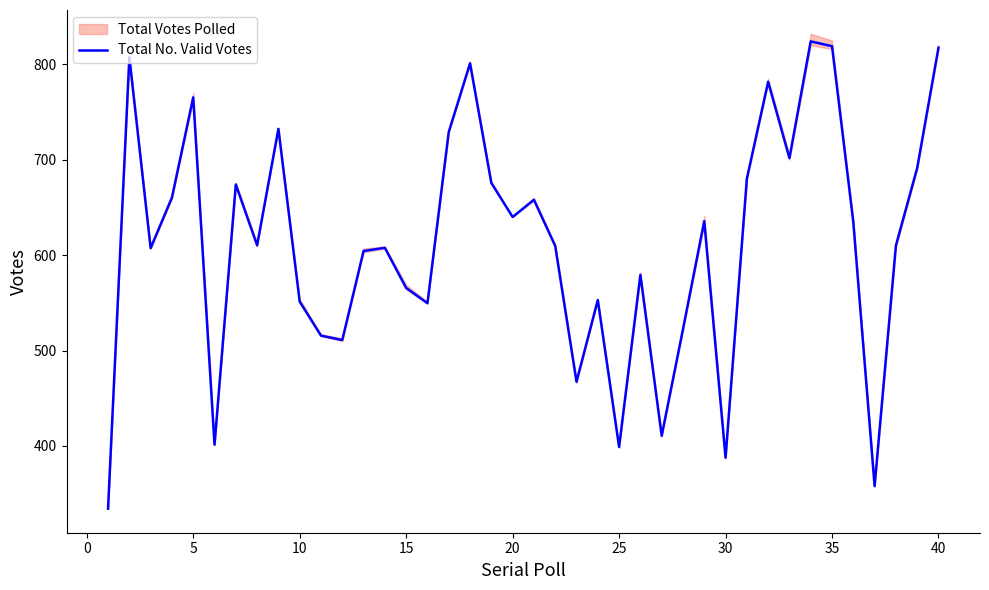

What is the minimum value for Total No. Valid Votes?

334.3